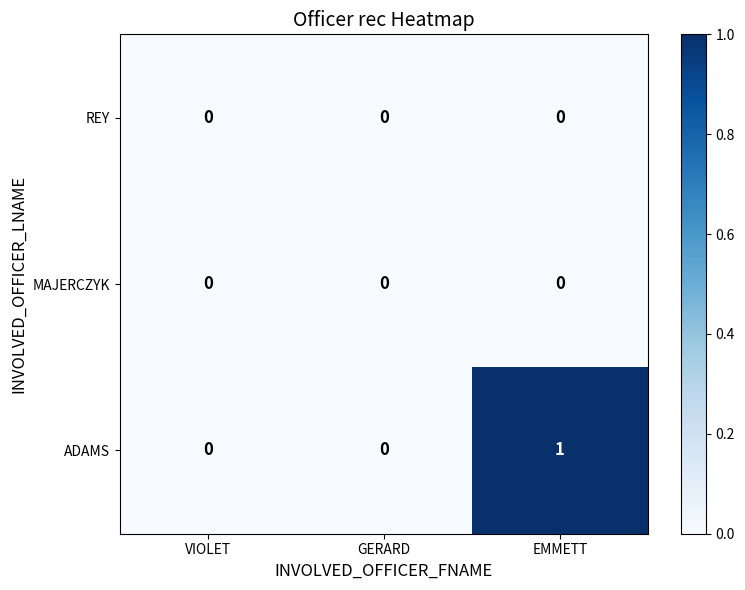

Reading right to left, list all the values displayed in this chart.

REY: 0	0	0
MAJERCZYK: 0	0	0
ADAMS: 1	0	0